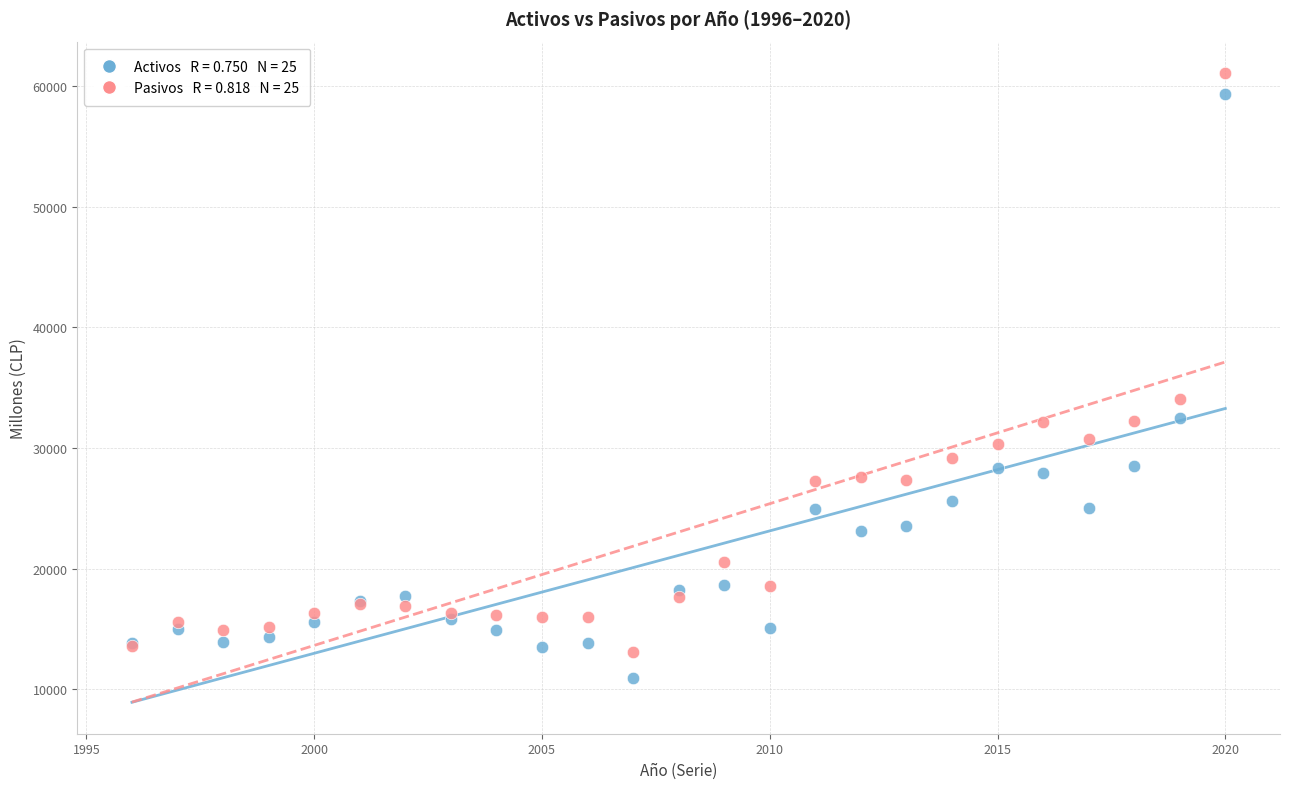

Across all series, what Y value is closest to 36008?

34057